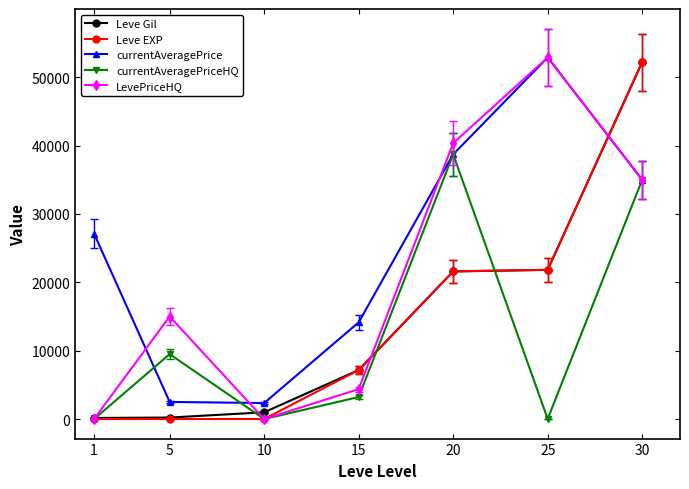

What are all the series names shown in the legend?

Leve Gil, Leve EXP, currentAveragePrice, currentAveragePriceHQ, LevePriceHQ